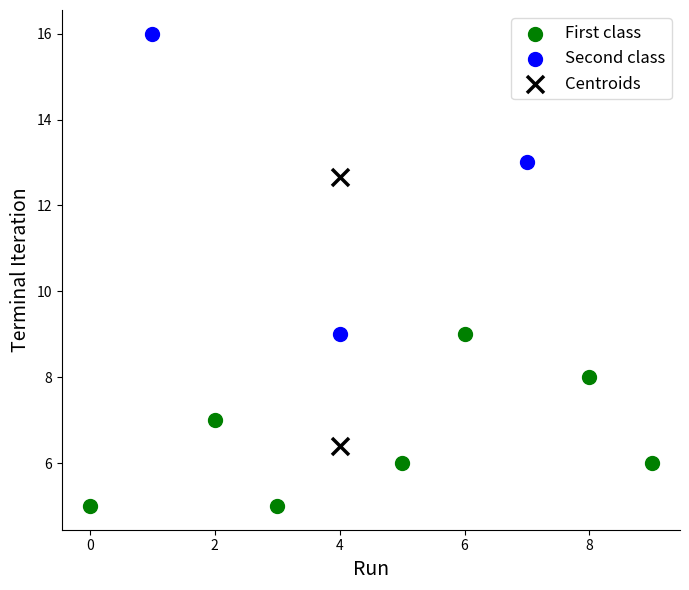

Which series has the widest spread of Y values?

Second class